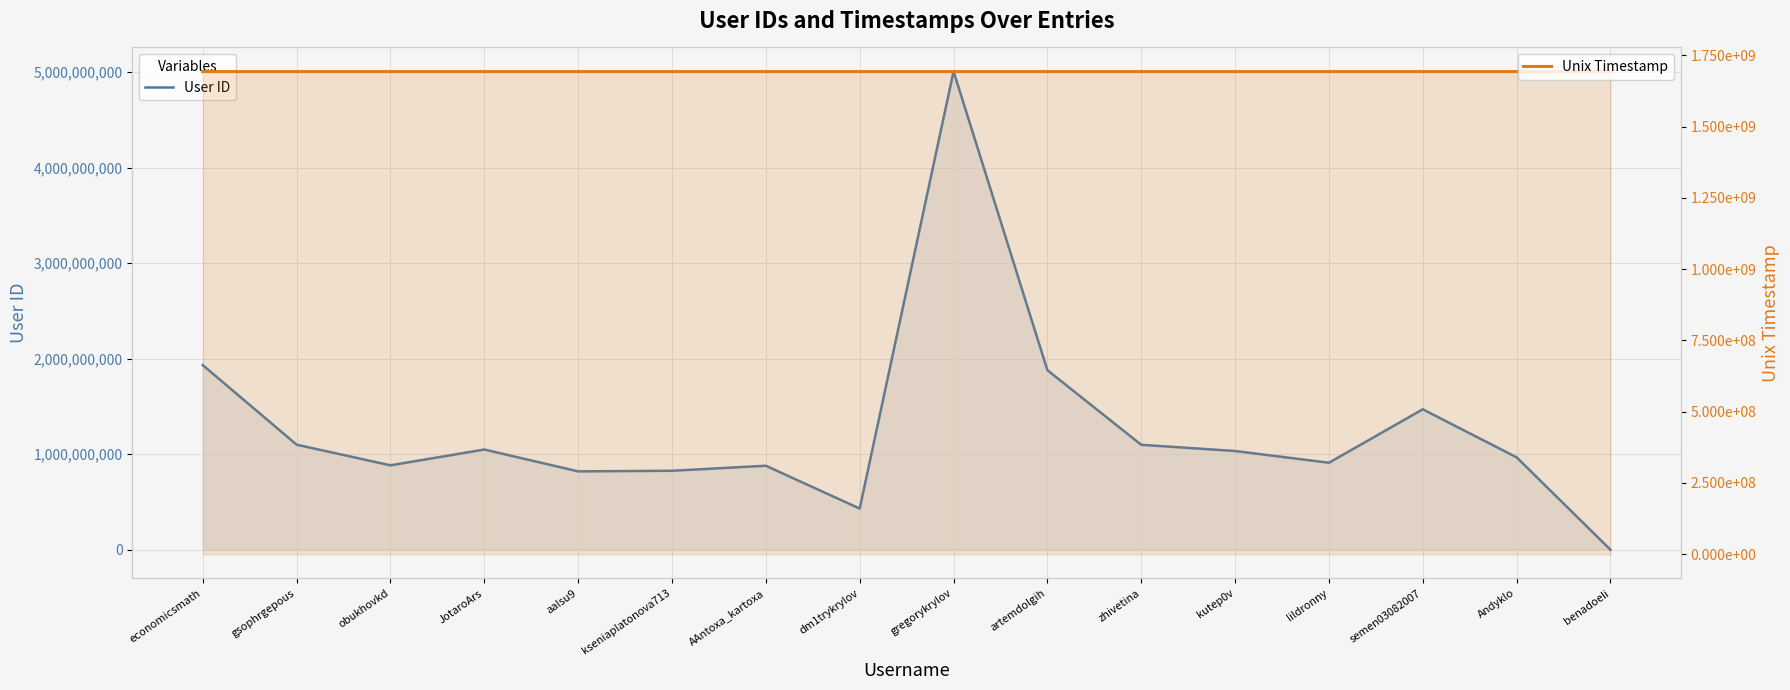

Where does the User ID series first go above 1033790453?

economicsmath